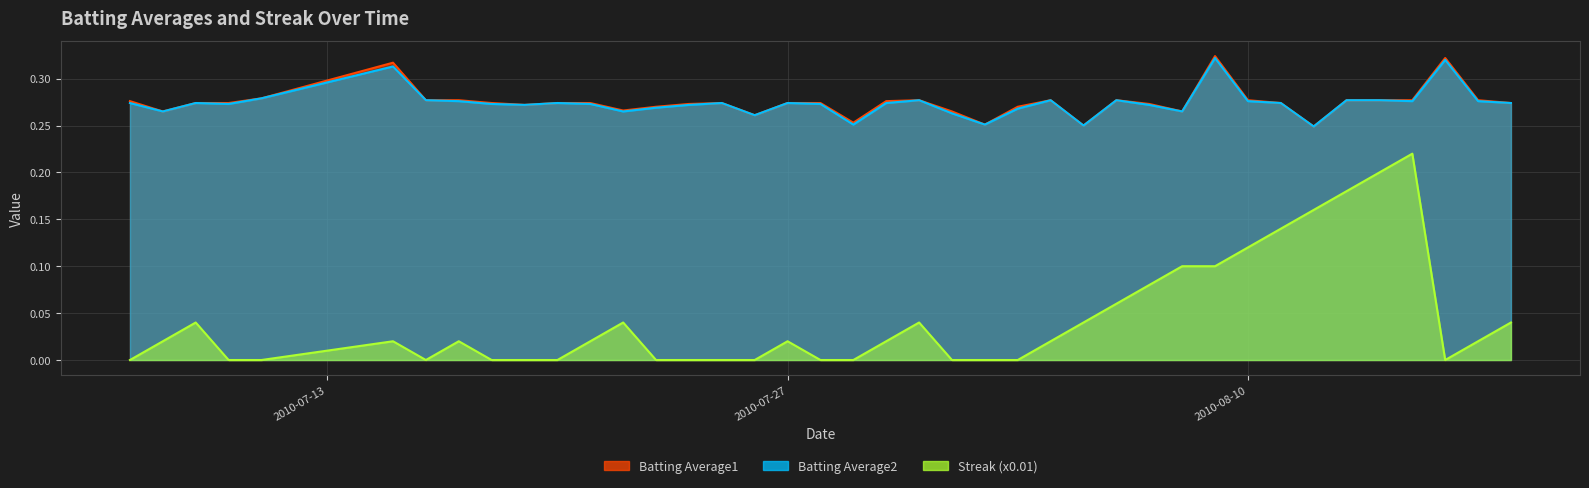

At which category is the sum across all series the highest?

2010-08-15